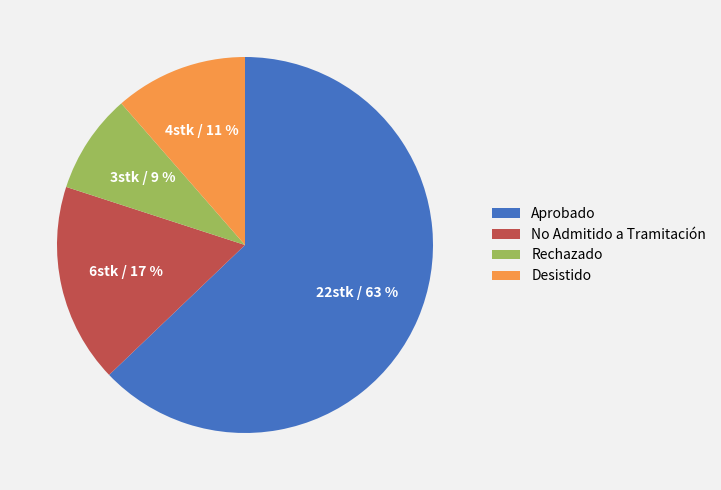

True or false: No Admitido a Tramitación accounts for 17% of the total.

True